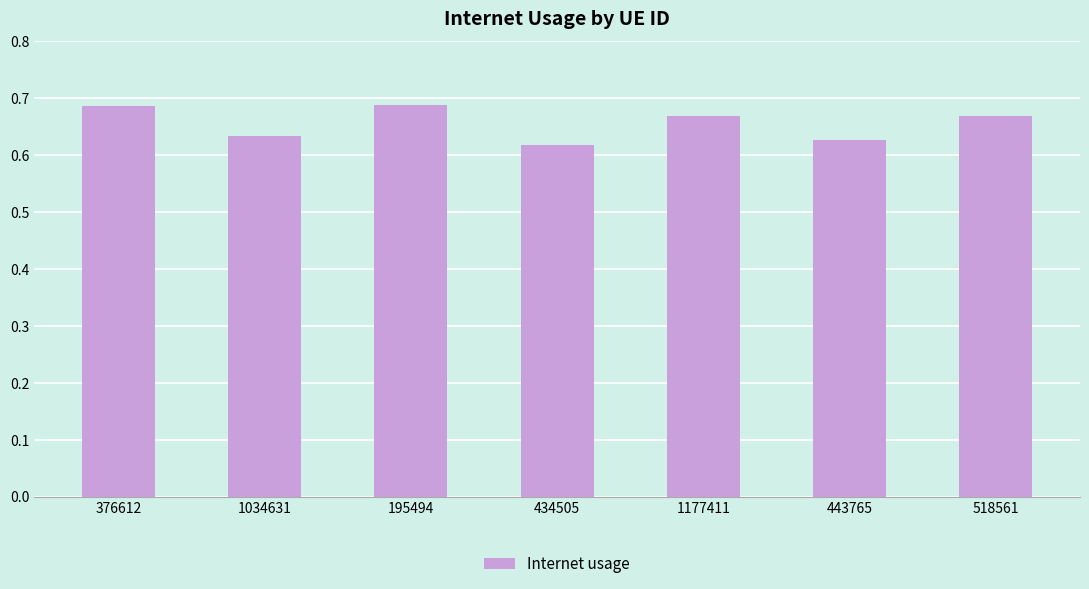

What is the sum of all values?

4.6